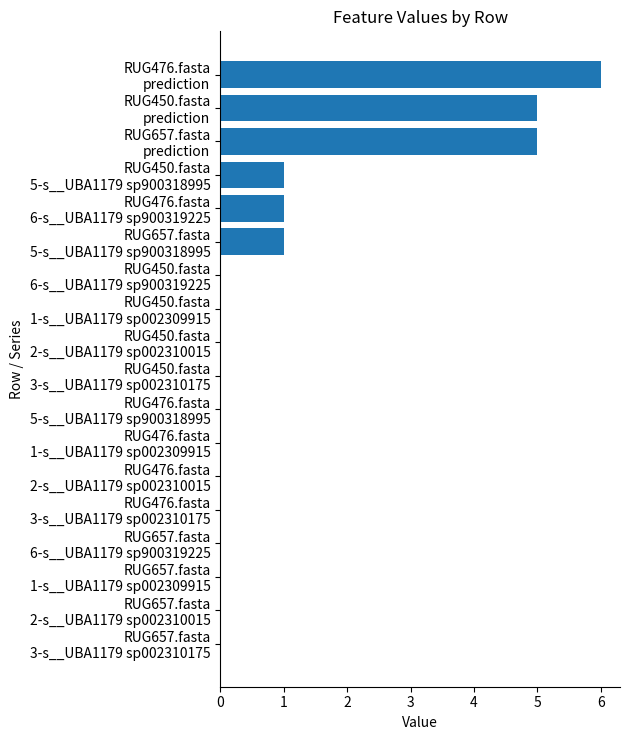

What is the maximum value shown in the chart?

6